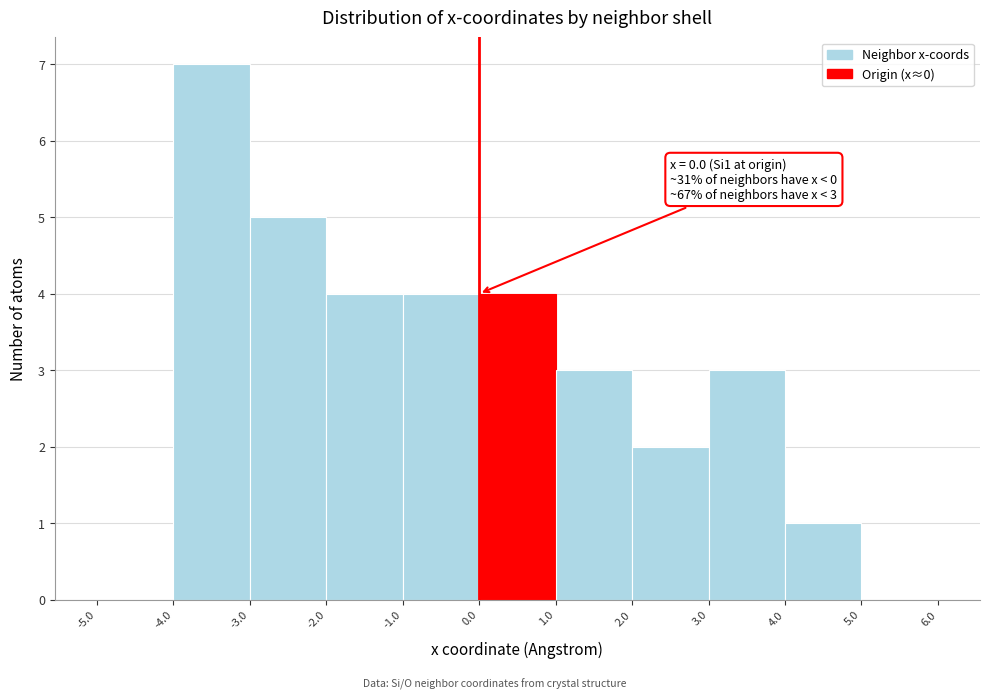

Over which range of the x-axis is the bar tallest?

-4.0 to -3.0